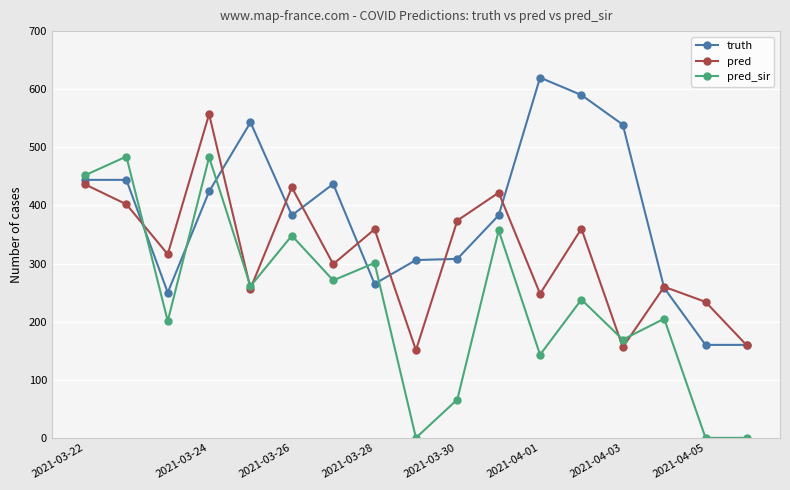

What is the value of the pred_sir point at the 10th from the left?

66.0